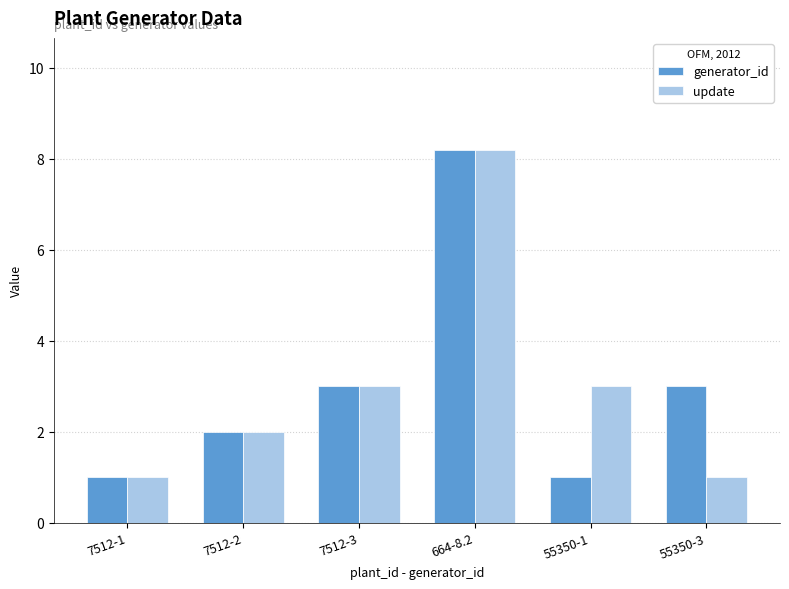

Which series changed the most between 7512-1 and 55350-1?

update